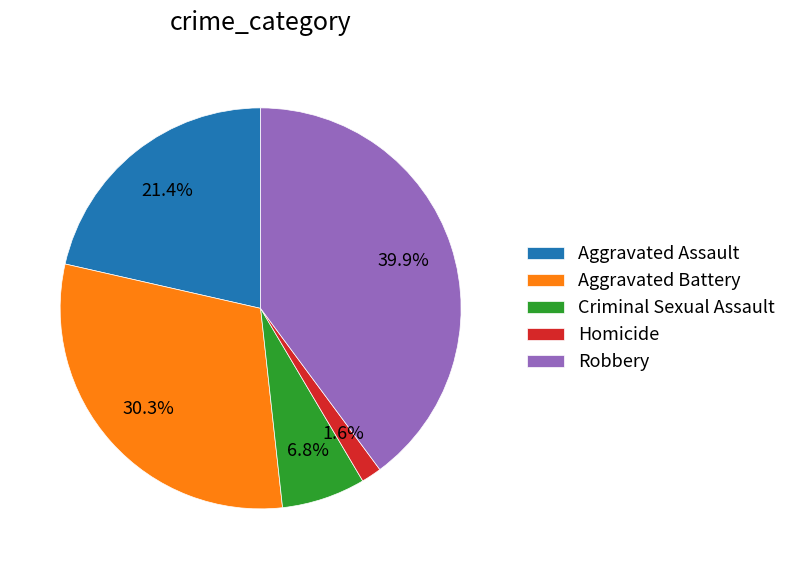

To the nearest percent, what percentage of the pie is Homicide?

2%